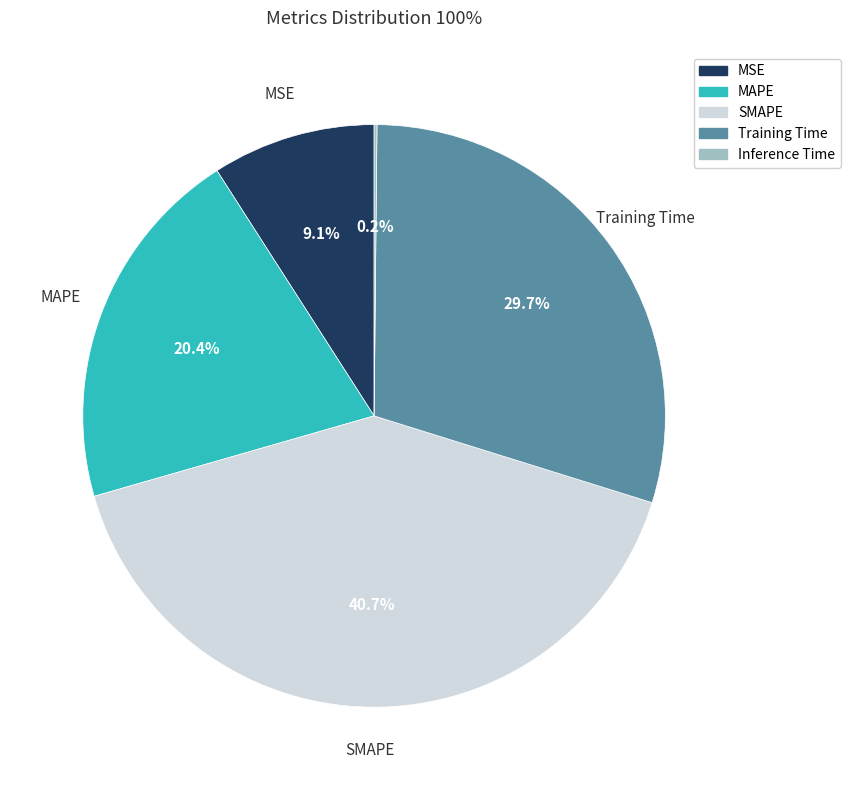

Combined, do Training Time and MSE account for over 50%?

No